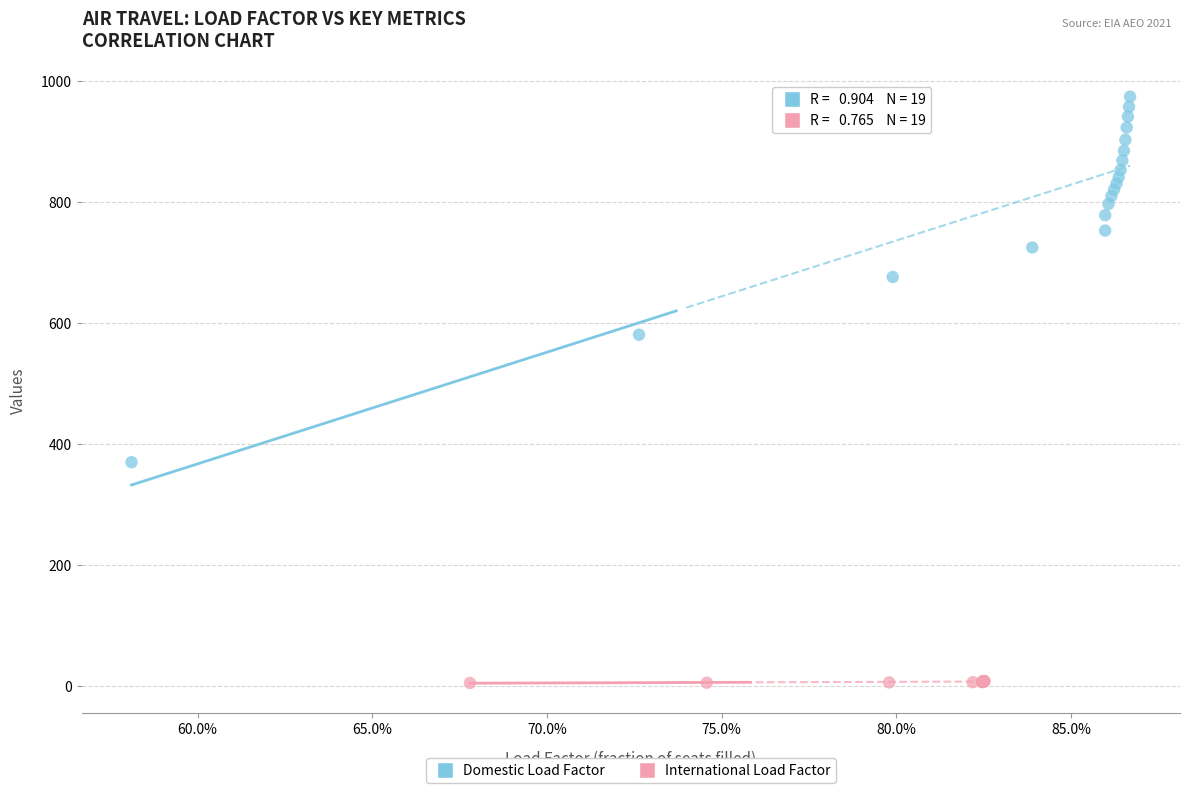

Which series contains the highest Y value?

Domestic Load Factor